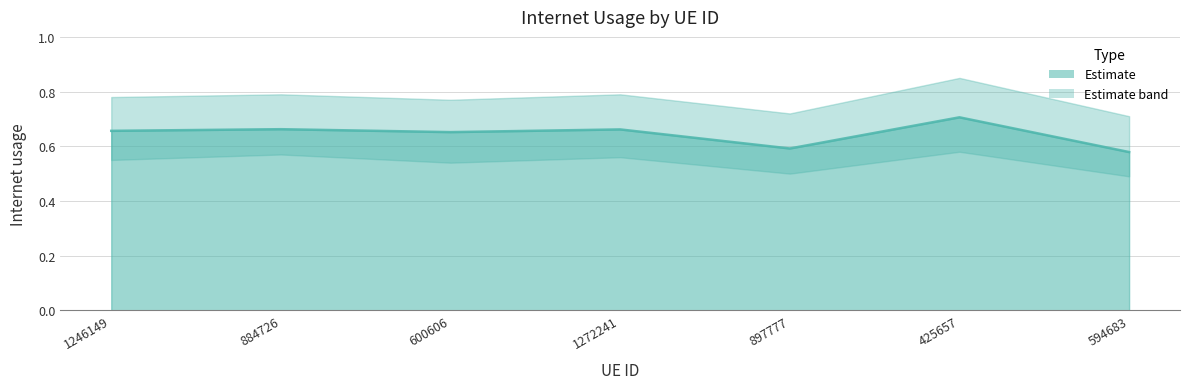

The chart shows a value of 0.6 at 897777. True or false?

True